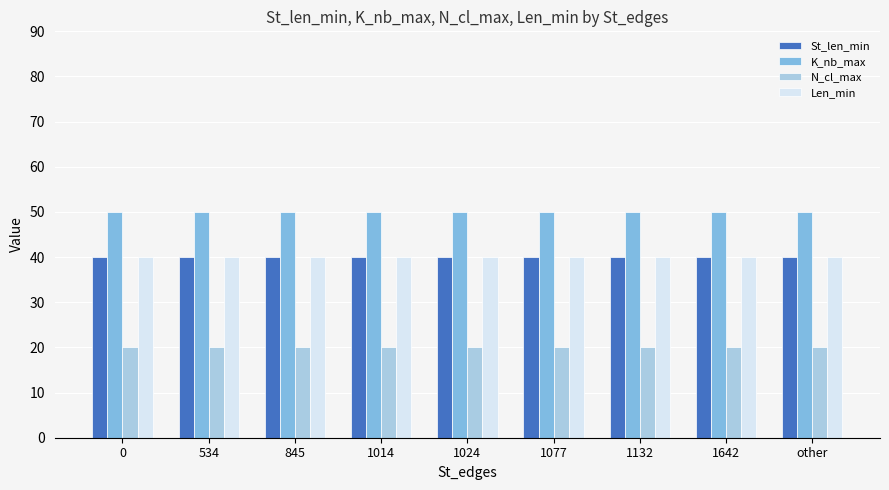

Is the value of K_nb_max at 1024 greater than the value of St_len_min at 1014?

Yes